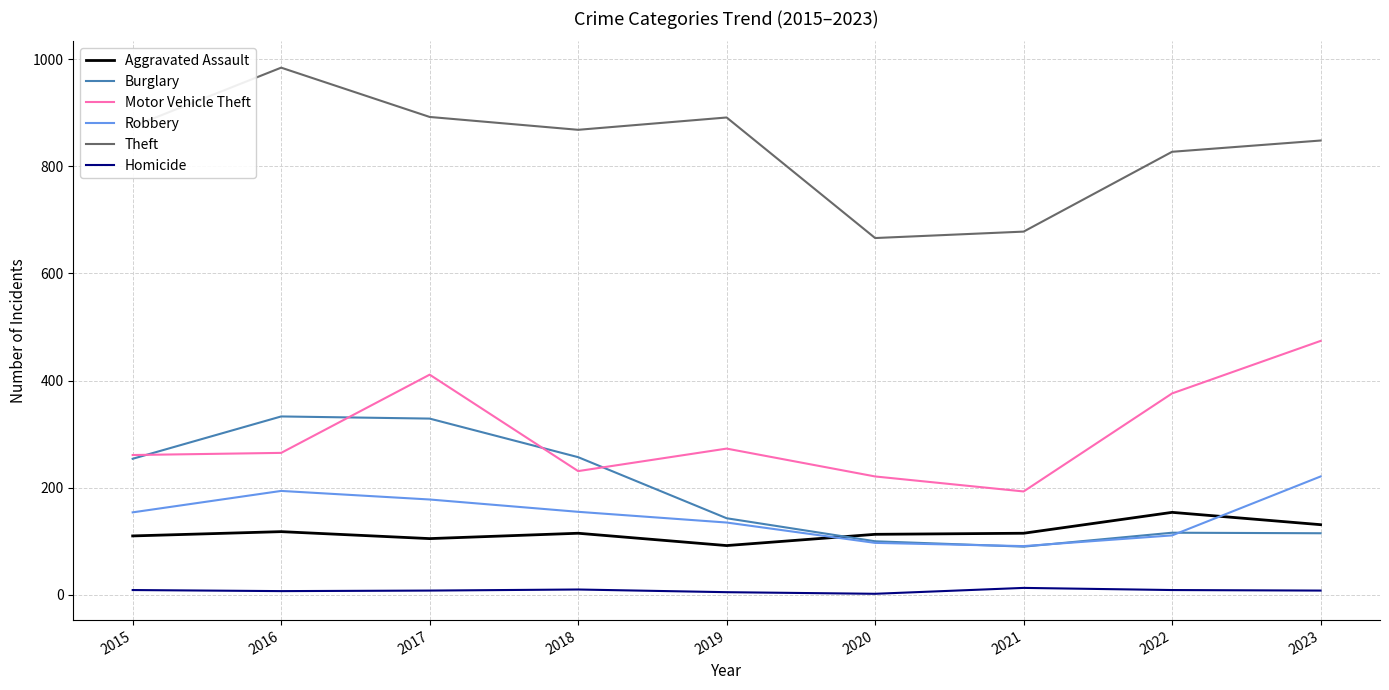

List the series in order of their peak value, lowest first.

Homicide, Aggravated Assault, Robbery, Burglary, Motor Vehicle Theft, Theft